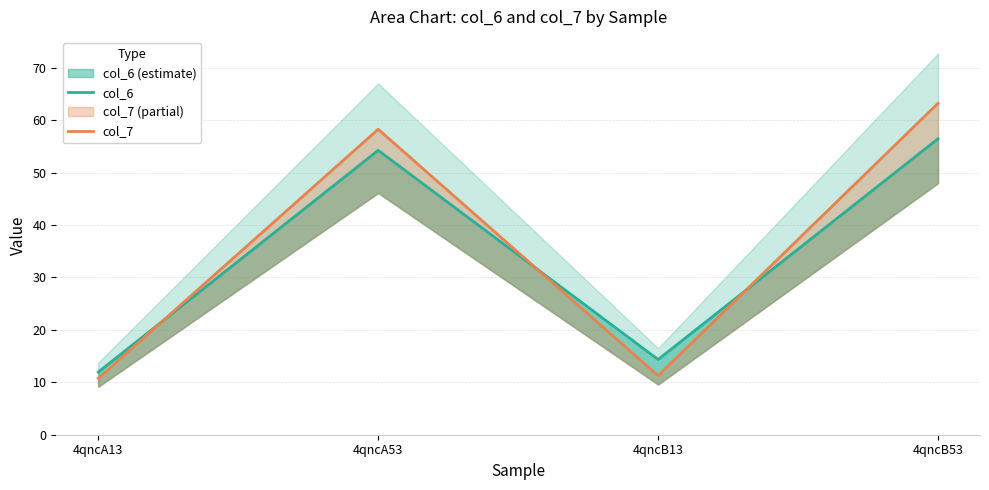

Is it true that col_6 equals 12.0 at 4qncA13?

True